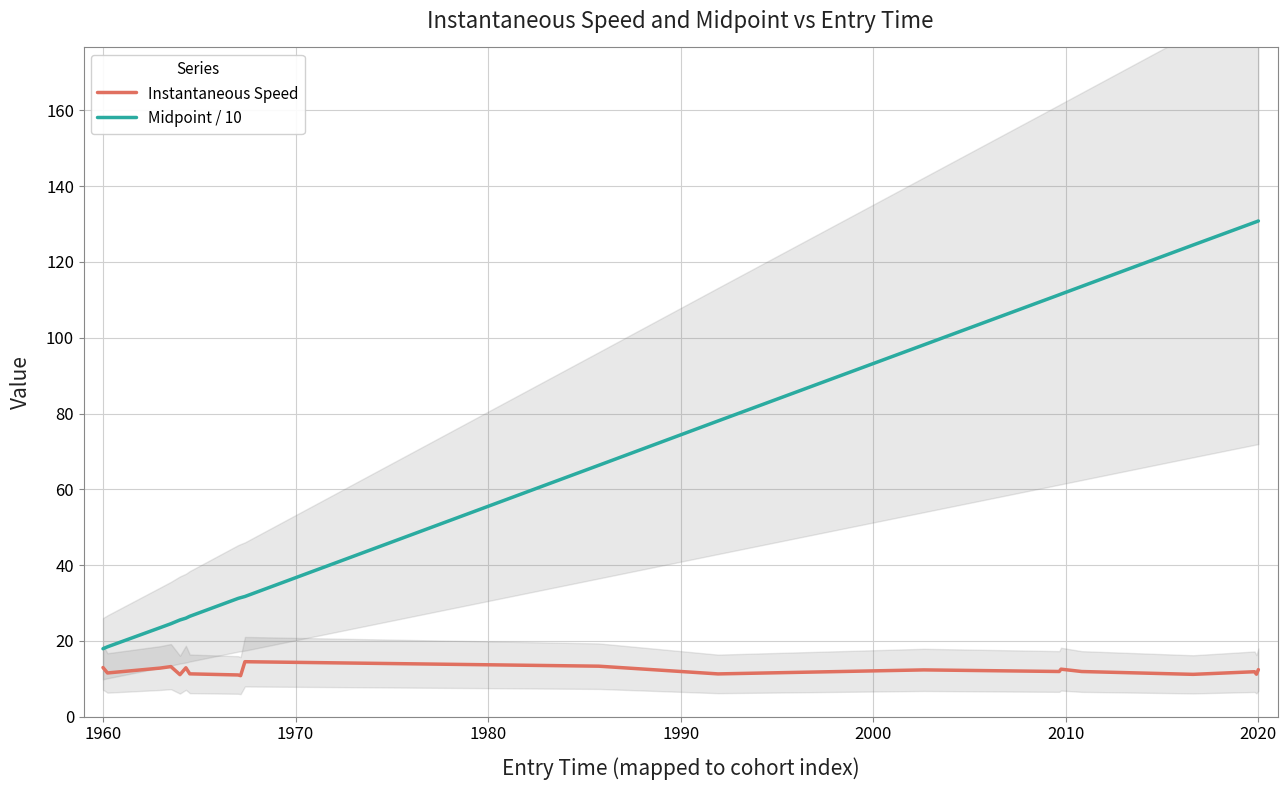

What is the difference between the maximum and minimum values in the Instantaneous Speed series?

3.7